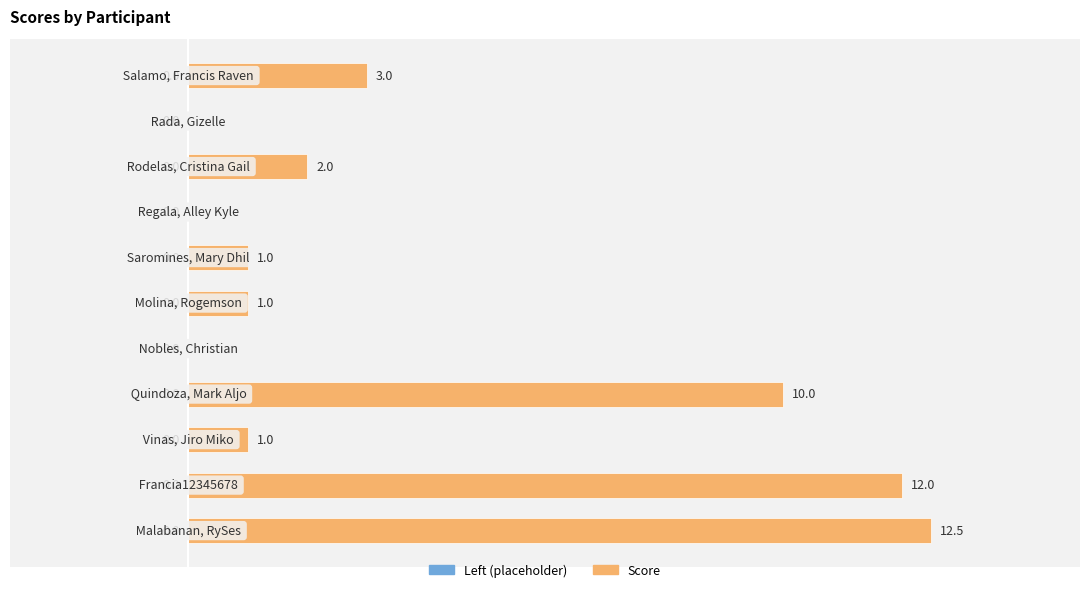

What is the maximum value shown in the chart?

12.5